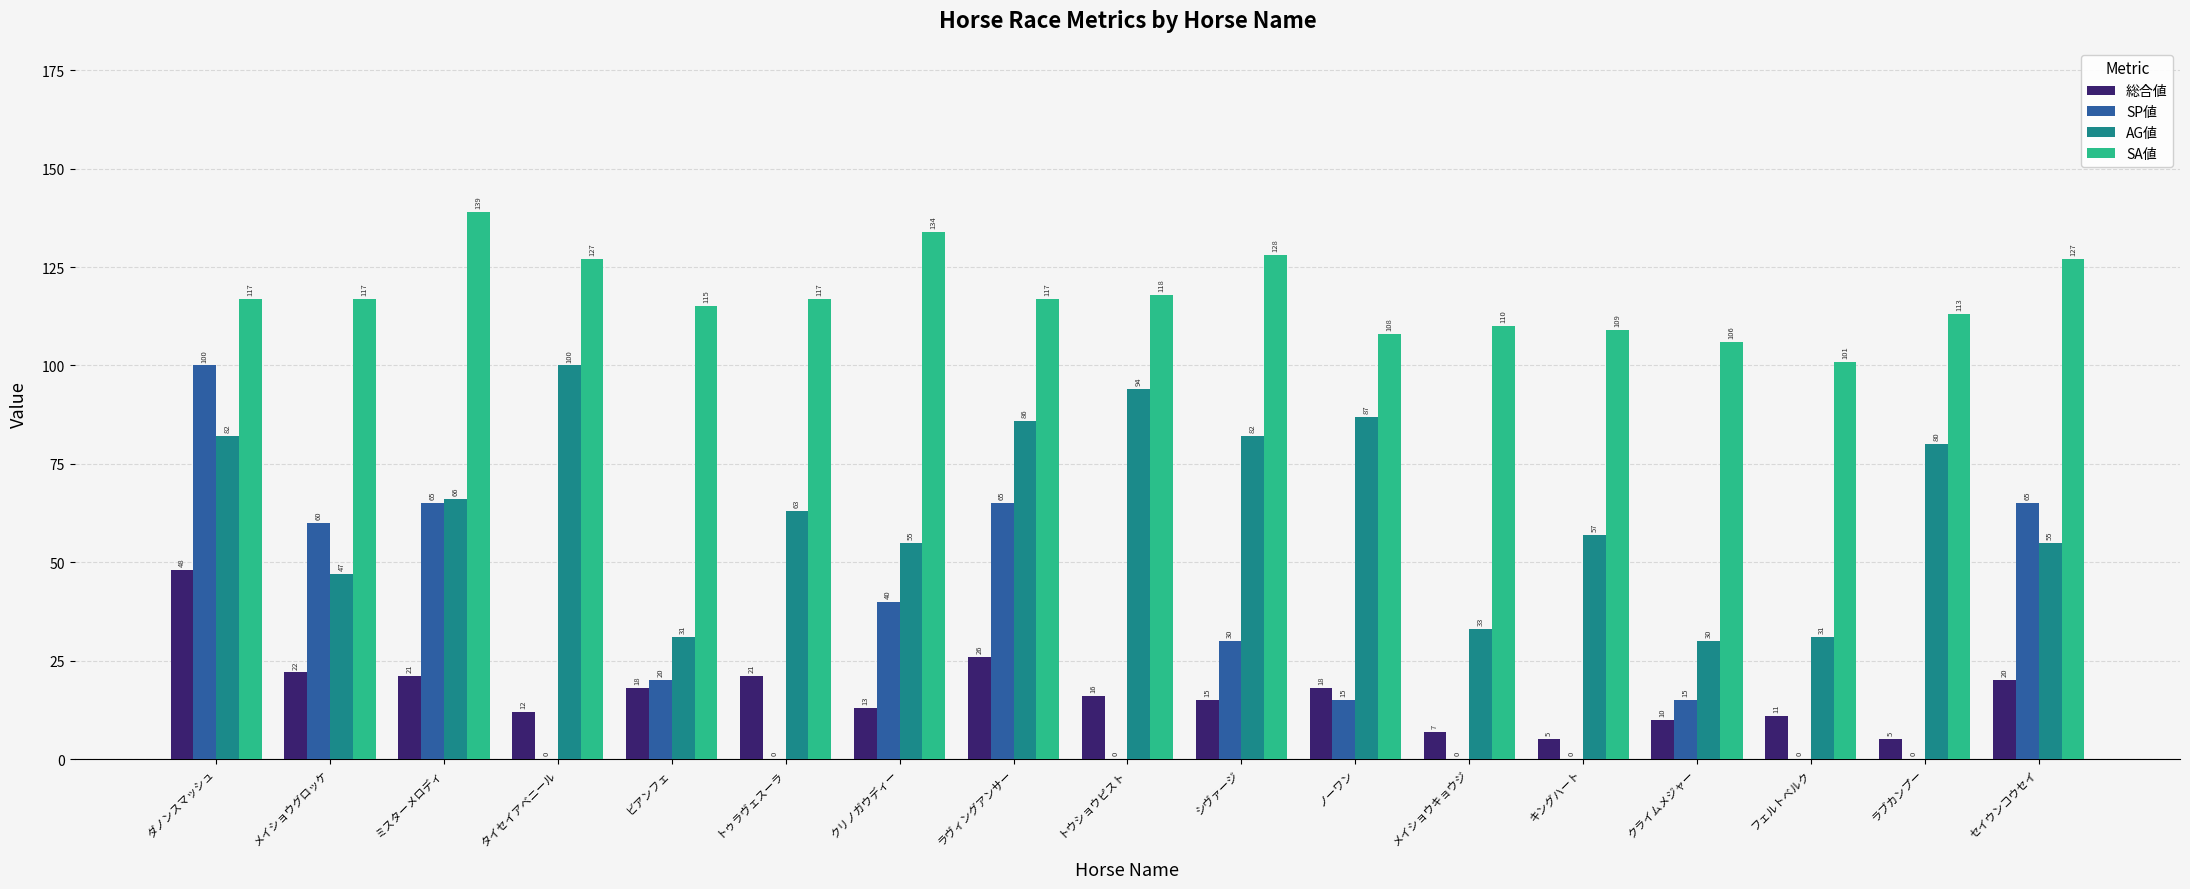

Reading right to left, list all the values displayed in this chart.

総合値: セイウンコウセイ=20	ラブカンプー=5	フェルトベルク=11	クライムメジャー=10	キングハート=5	メイショウキョウジ=7	ノーワン=18	シヴァージ=15	トウショウピスト=16	ラヴィングアンサー=26	クリノガウディー=13	トゥラヴェスーラ=21	ビアンフェ=18	タイセイアベニール=12	ミスターメロディ=21	メイショウグロッケ=22	ダノンスマッシュ=48
SP値: セイウンコウセイ=65	ラブカンプー=0	フェルトベルク=0	クライムメジャー=15	キングハート=0	メイショウキョウジ=0	ノーワン=15	シヴァージ=30	トウショウピスト=0	ラヴィングアンサー=65	クリノガウディー=40	トゥラヴェスーラ=0	ビアンフェ=20	タイセイアベニール=0	ミスターメロディ=65	メイショウグロッケ=60	ダノンスマッシュ=100
AG値: セイウンコウセイ=55	ラブカンプー=80	フェルトベルク=31	クライムメジャー=30	キングハート=57	メイショウキョウジ=33	ノーワン=87	シヴァージ=82	トウショウピスト=94	ラヴィングアンサー=86	クリノガウディー=55	トゥラヴェスーラ=63	ビアンフェ=31	タイセイアベニール=100	ミスターメロディ=66	メイショウグロッケ=47	ダノンスマッシュ=82
SA値: セイウンコウセイ=127	ラブカンプー=113	フェルトベルク=101	クライムメジャー=106	キングハート=109	メイショウキョウジ=110	ノーワン=108	シヴァージ=128	トウショウピスト=118	ラヴィングアンサー=117	クリノガウディー=134	トゥラヴェスーラ=117	ビアンフェ=115	タイセイアベニール=127	ミスターメロディ=139	メイショウグロッケ=117	ダノンスマッシュ=117